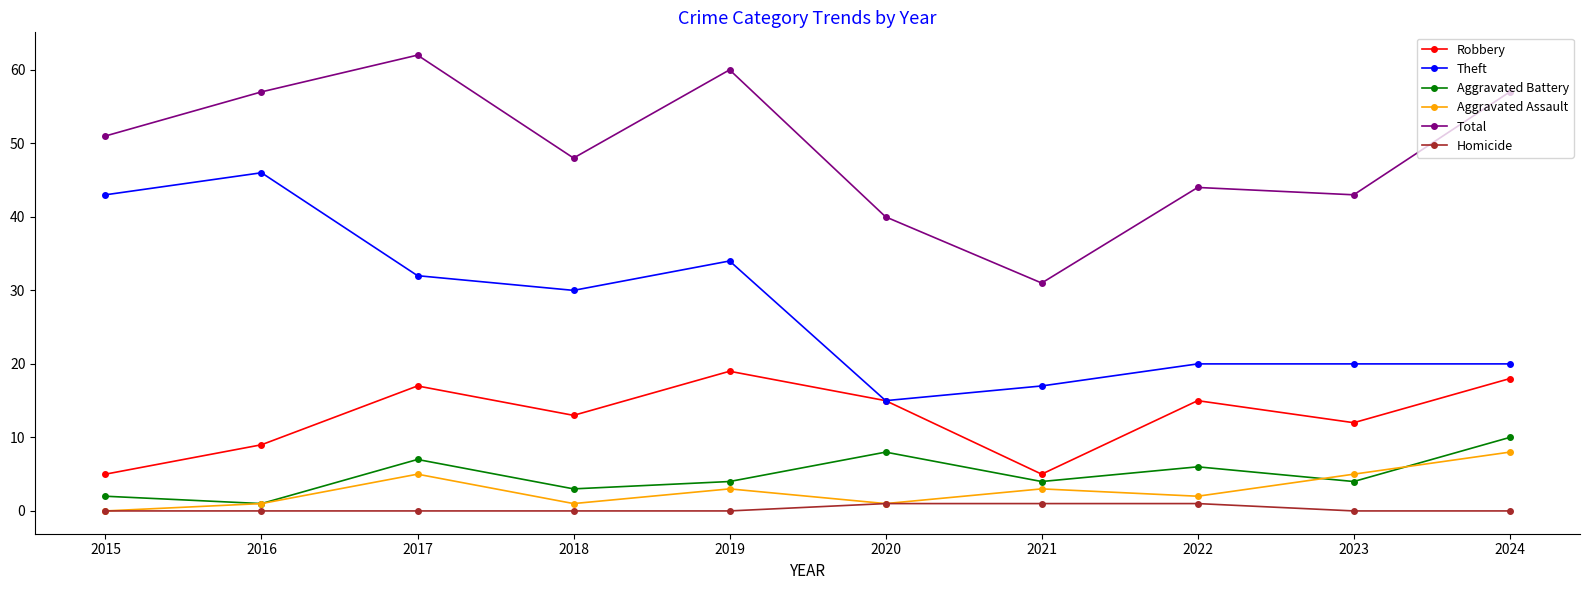

What is the lowest value of the Total series?

31